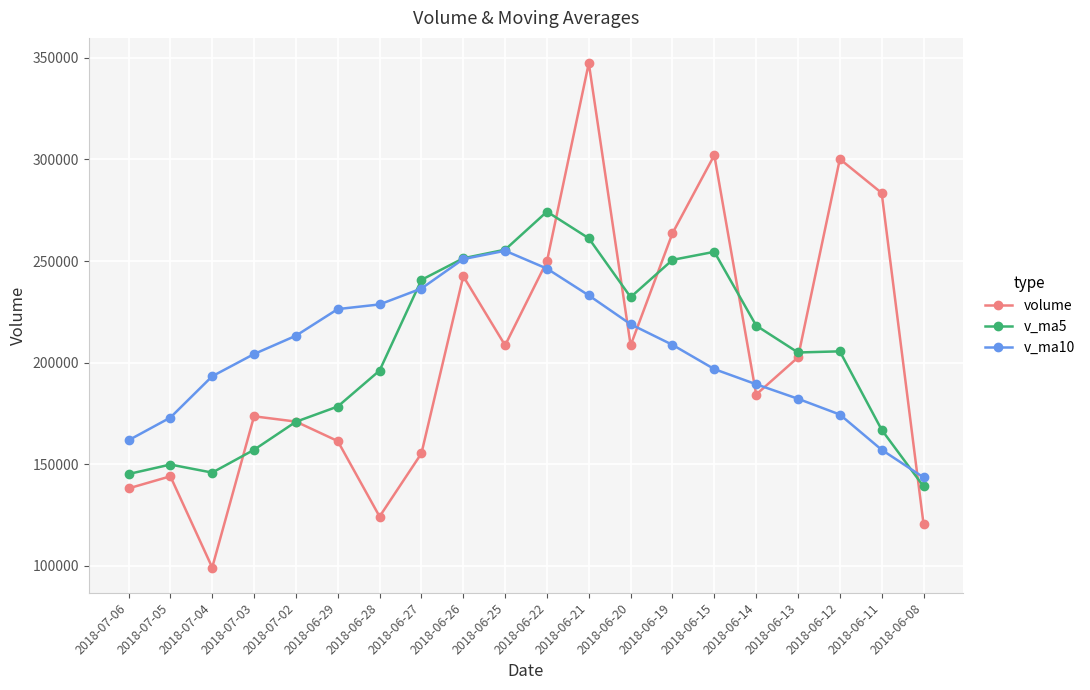

What is the lowest value of the v_ma5 series?

139081.8